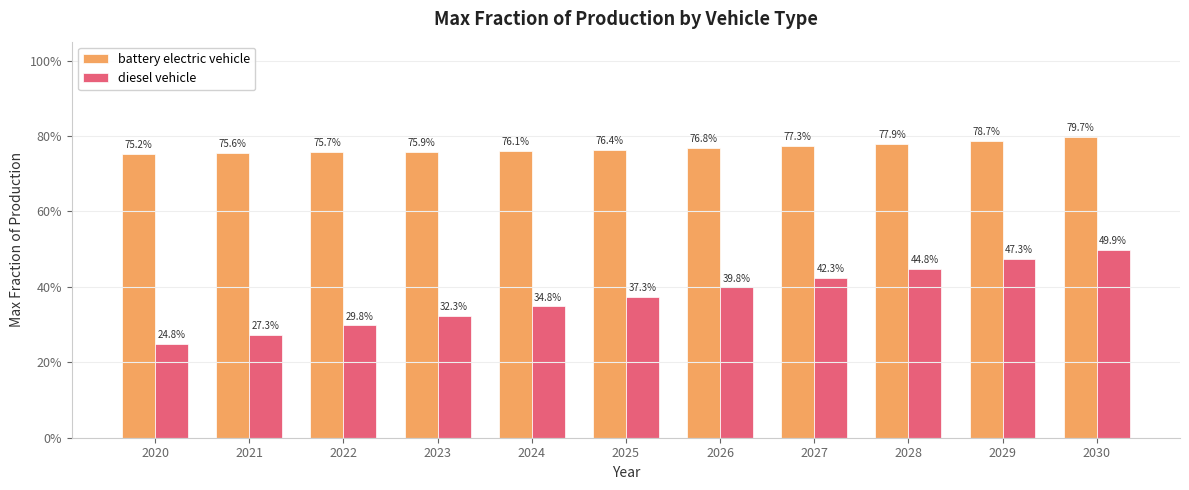

Does the chart contain stacked bars?

No